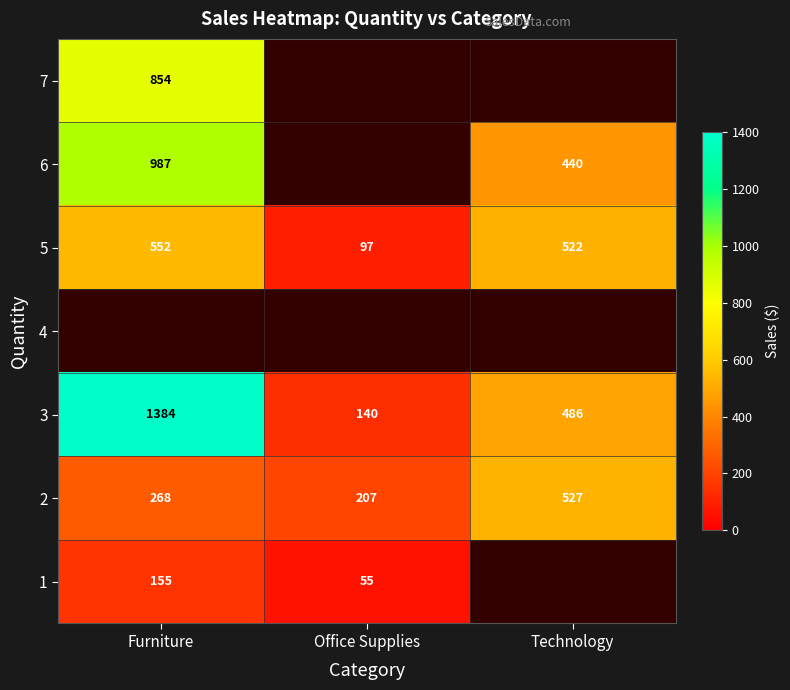

The 3 series shows 303.8 at Furniture. True or false?

False